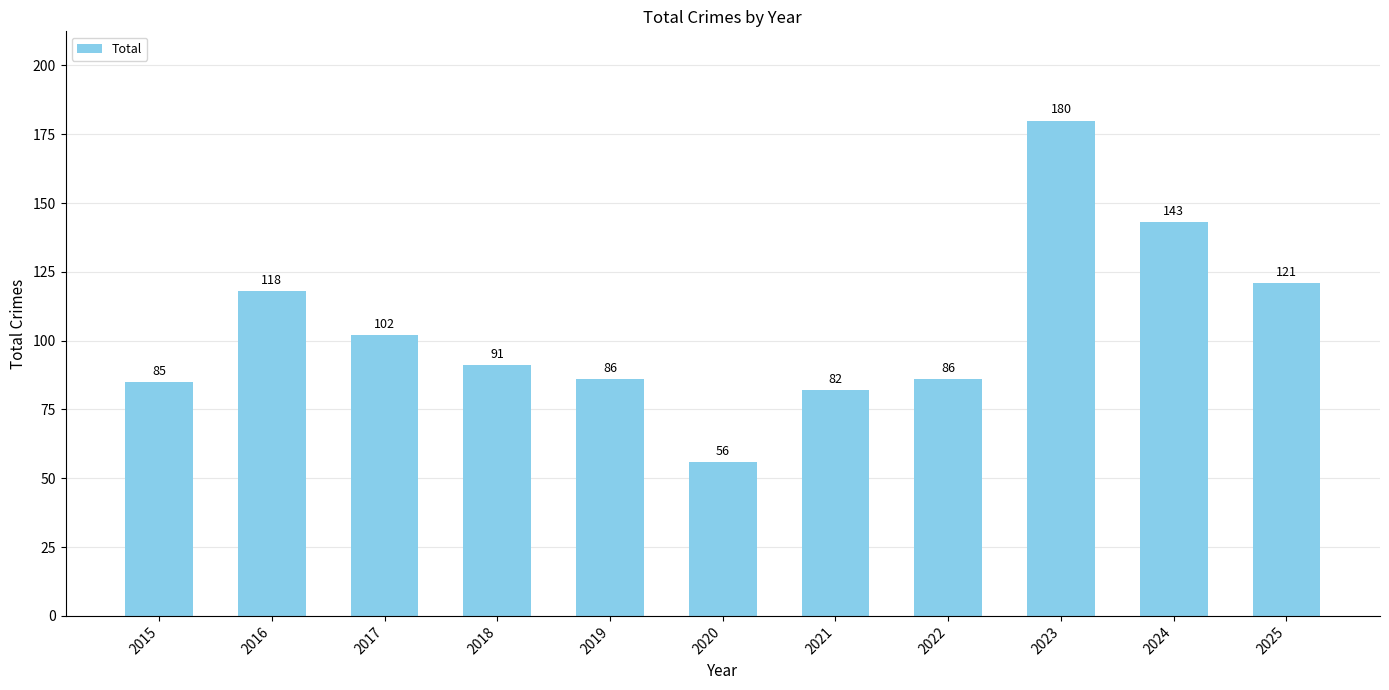

Which category has the highest value across all series?

2023